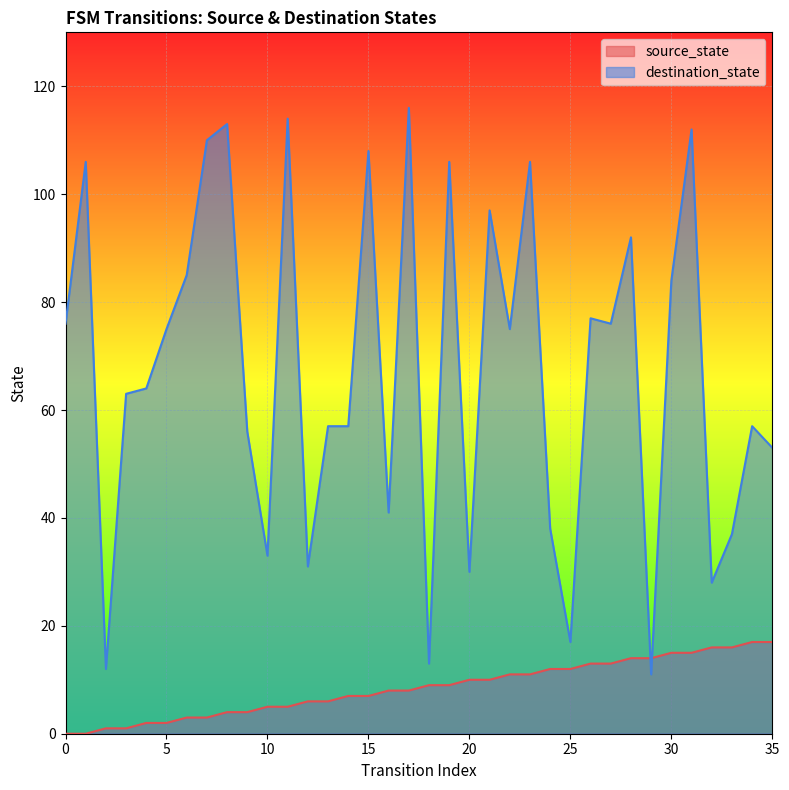

Which series changed the most between 24 and 35?

destination_state